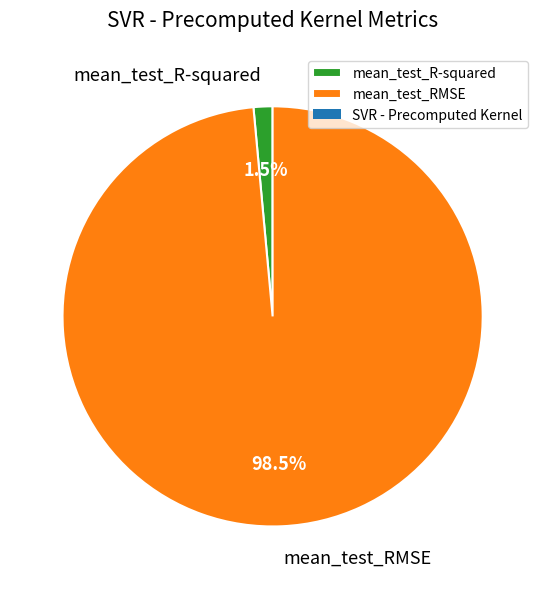

To the nearest percent, what is the combined percentage of mean_test_RMSE and mean_test_R-squared?

100%